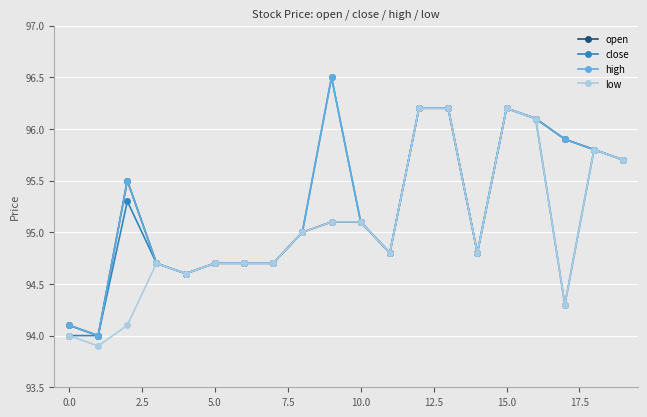

What is the value of the low point at the 9th from the left?

95.0